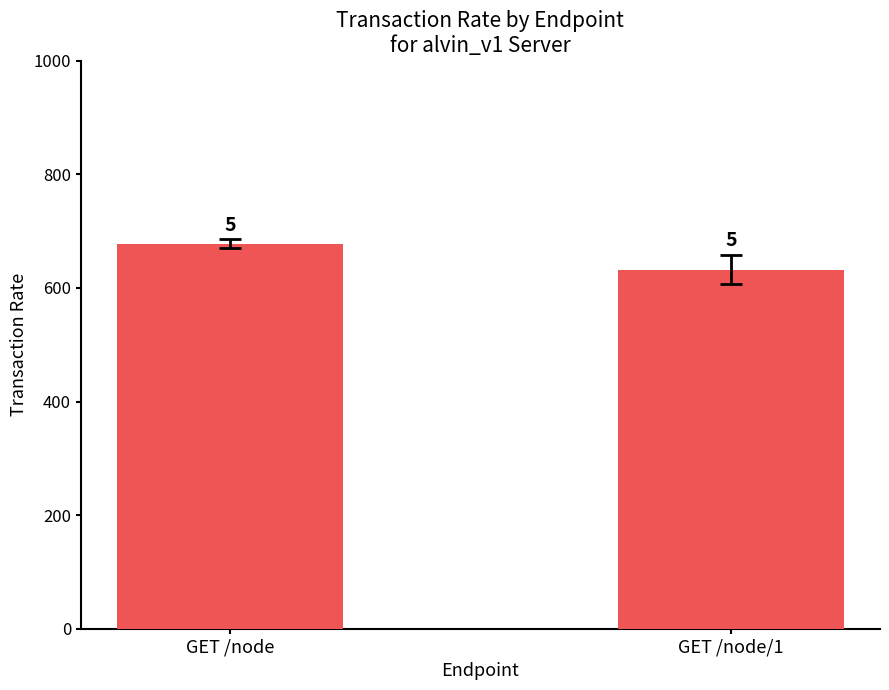

Rank the categories by value from highest to lowest.

GET /node, GET /node/1